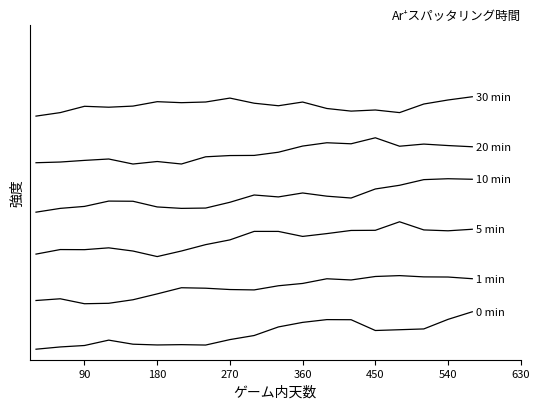

Does the chart display data point markers on the line(s)?

No